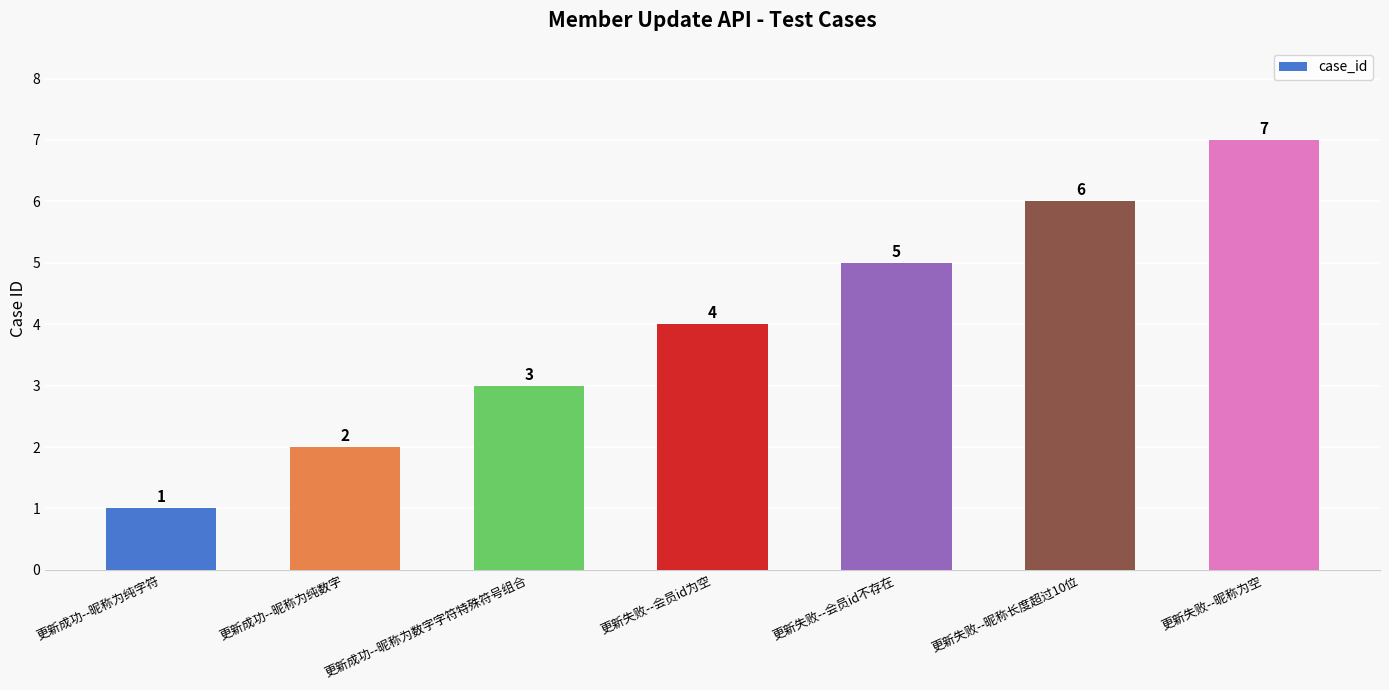

Reading left to right, list all the values displayed in this chart.

更新成功--昵称为纯字符=1	更新成功--昵称为纯数字=2	更新成功--昵称为数字字符特殊符号组合=3	更新失败--会员id为空=4	更新失败--会员id不存在=5	更新失败--昵称长度超过10位=6	更新失败--昵称为空=7